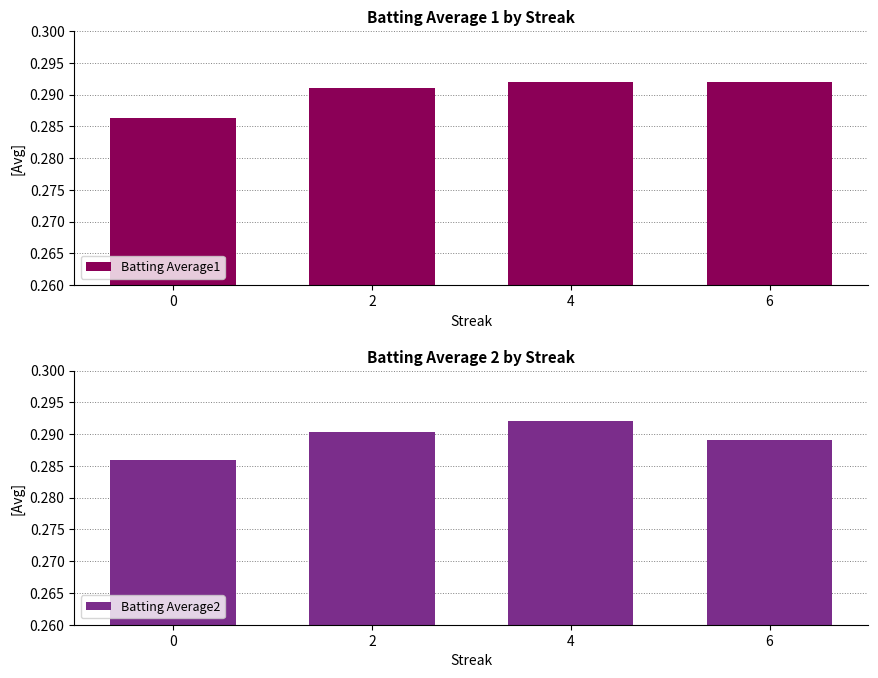

List the series in order of their overall mean, highest first.

Batting Average1, Batting Average2